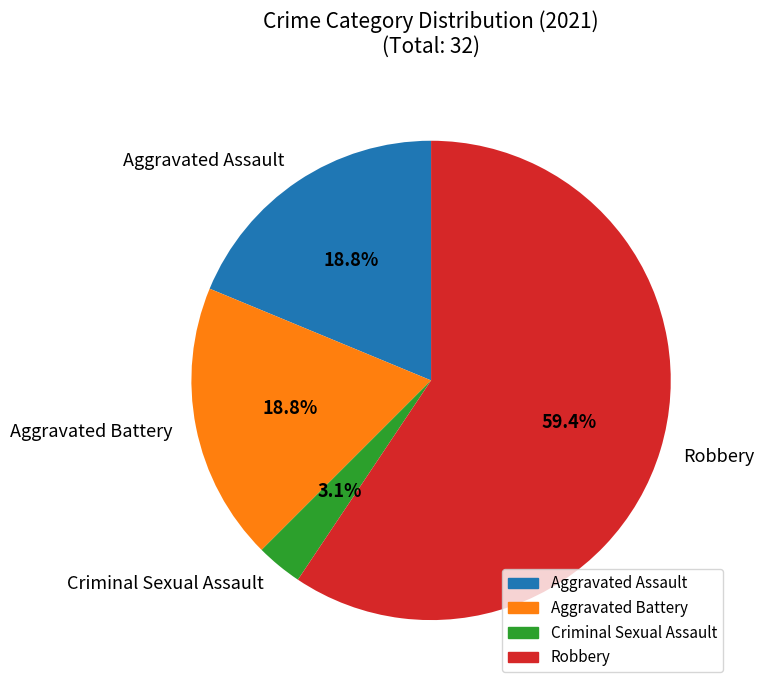

What is the majority slice?

Robbery